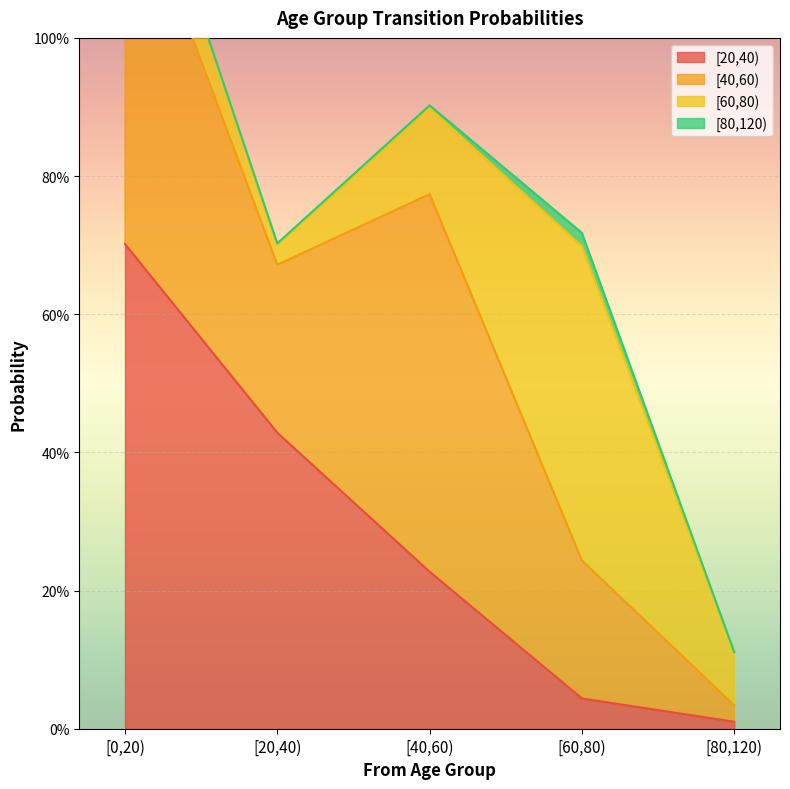

Reading left to right, extract all data points from this chart.

[20,40): 0.7	0.4	0.2	0.0	0.0
[40,60): 0.6	0.2	0.5	0.2	0.0
[60,80): 0.1	0.0	0.1	0.5	0.1
[80,120): 0.0	0.0	0.0	0.0	0.0